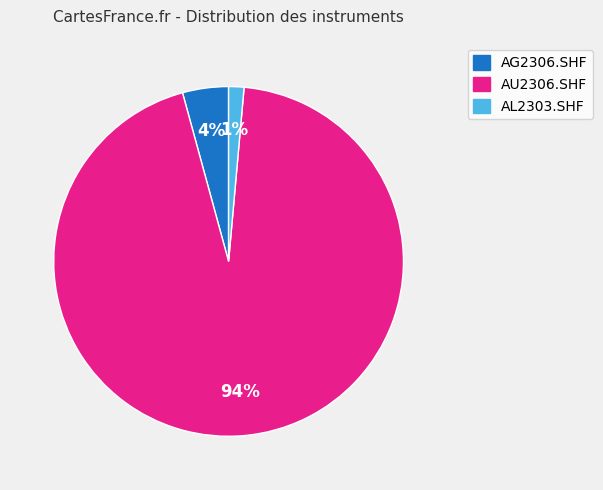

To the nearest percent, what is the average slice percentage?

33%